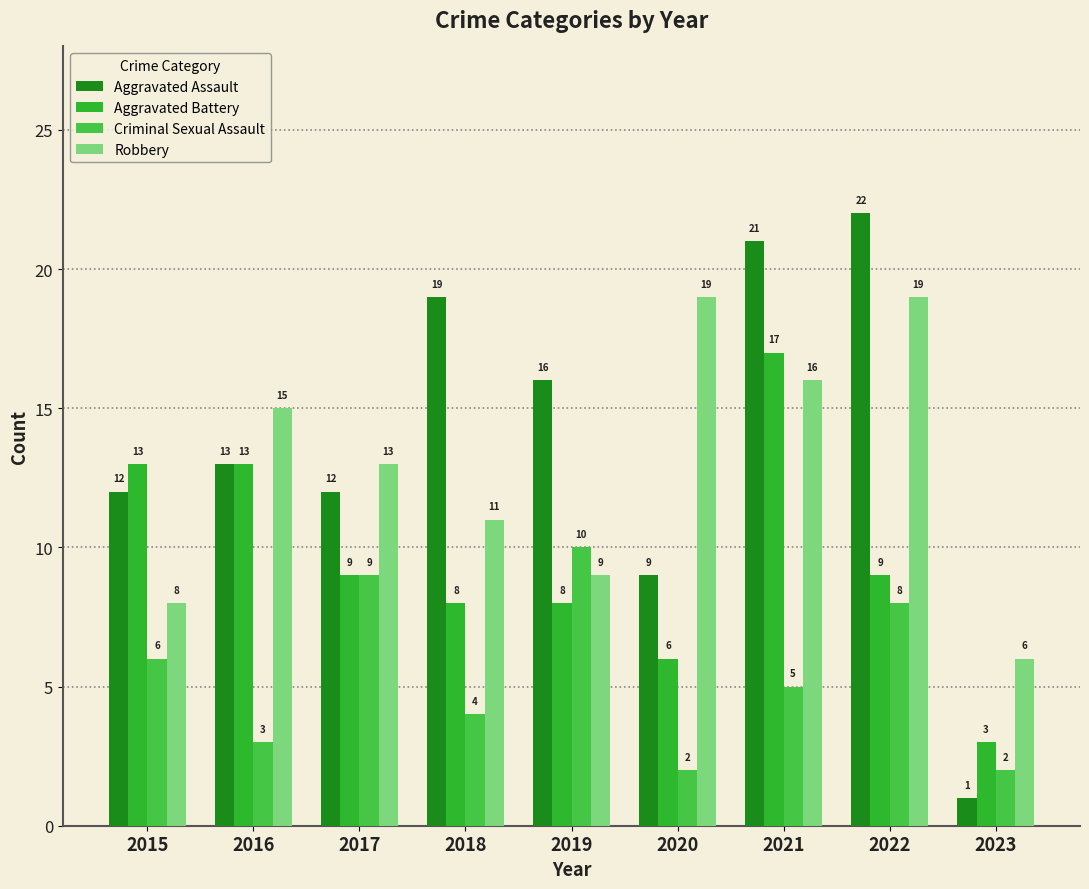

The value of Robbery at 2019 is 5. True or false?

False